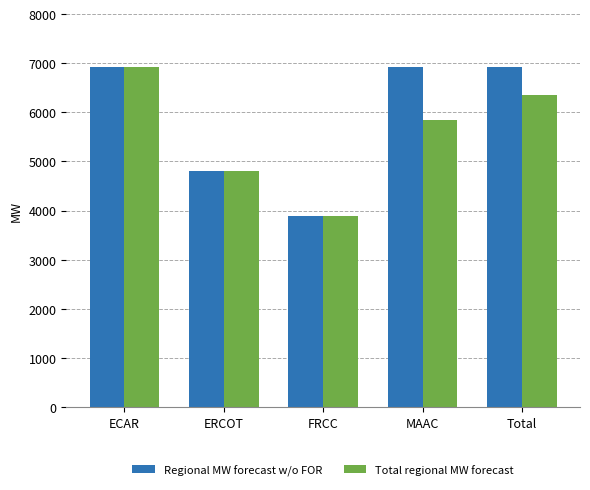

What position from the left is ERCOT?

2